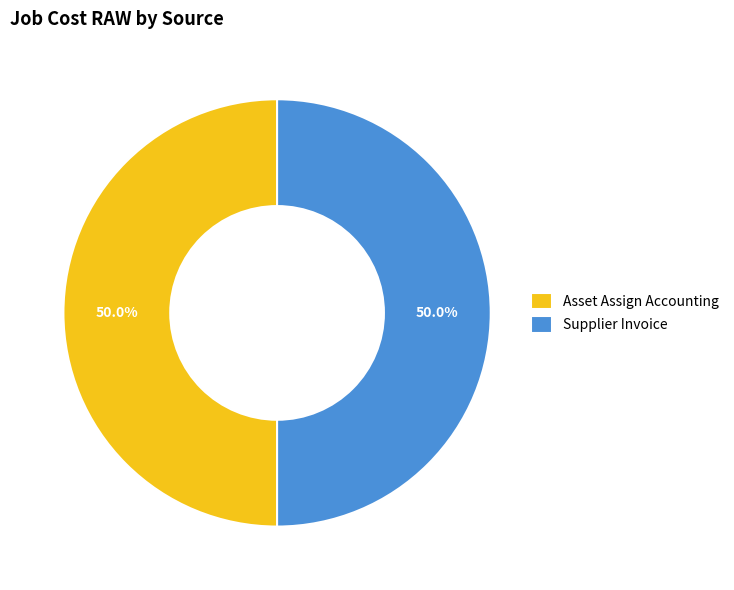

How much of the chart is everything except Asset Assign Accounting?

50.0%